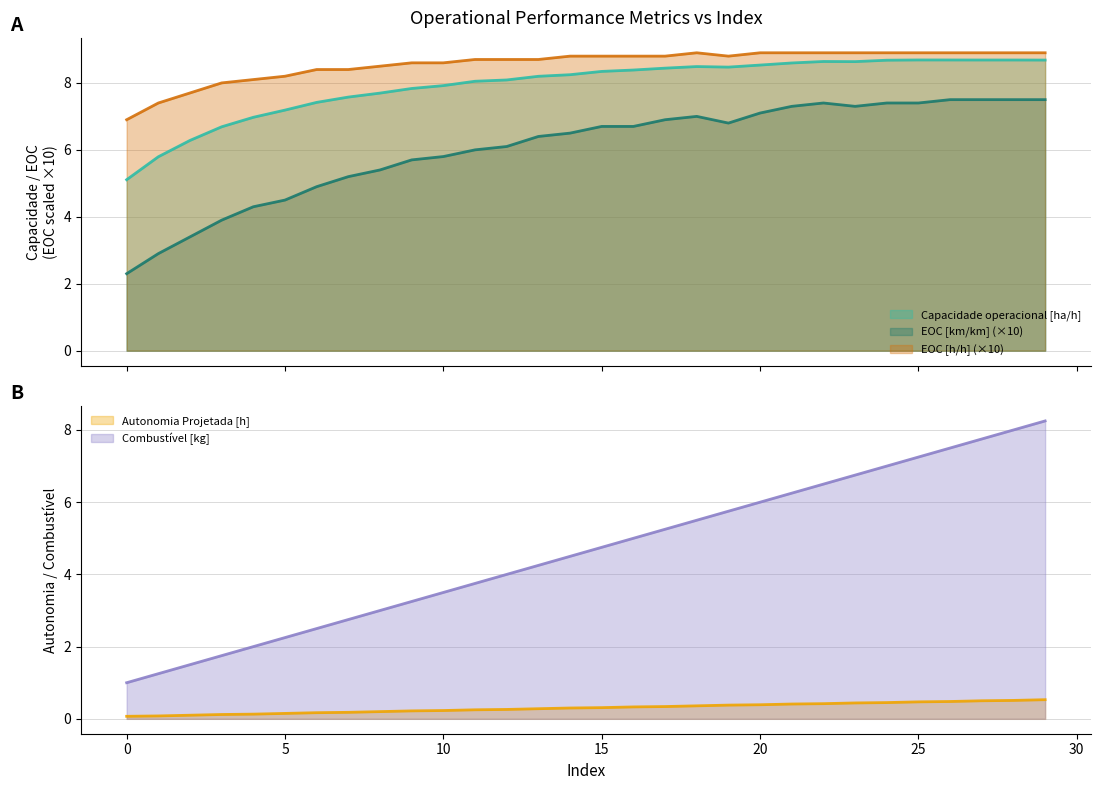

What is the minimum value for EOC [km/km]?

2.3